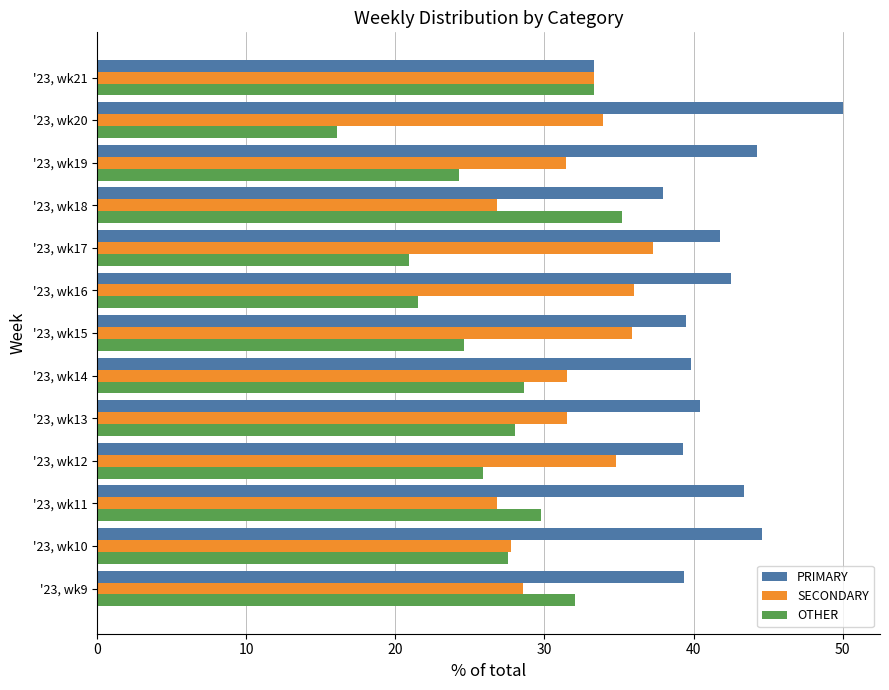

What is the greatest value displayed?

50.0